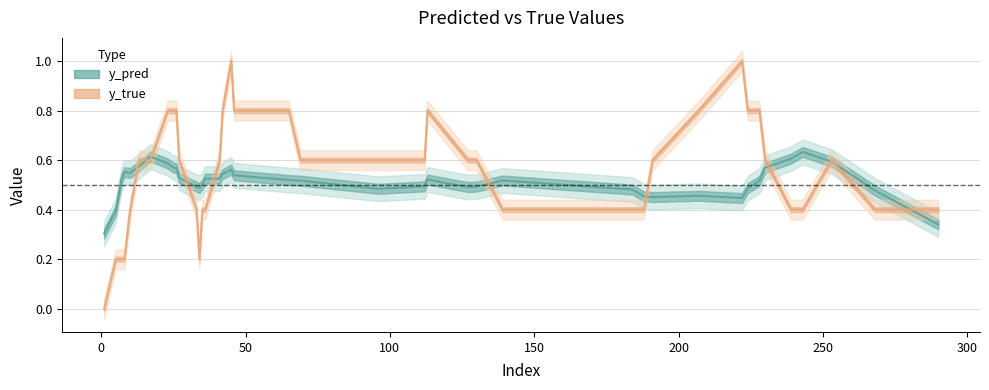

Does the chart have visible grid lines?

Yes